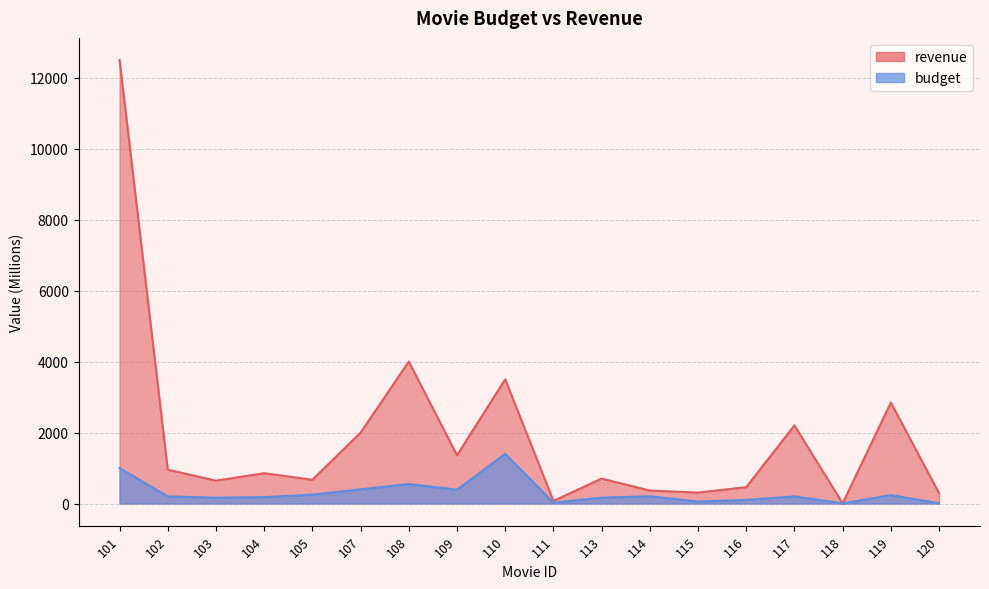

The value of revenue at 102 is 1505.3. True or false?

False